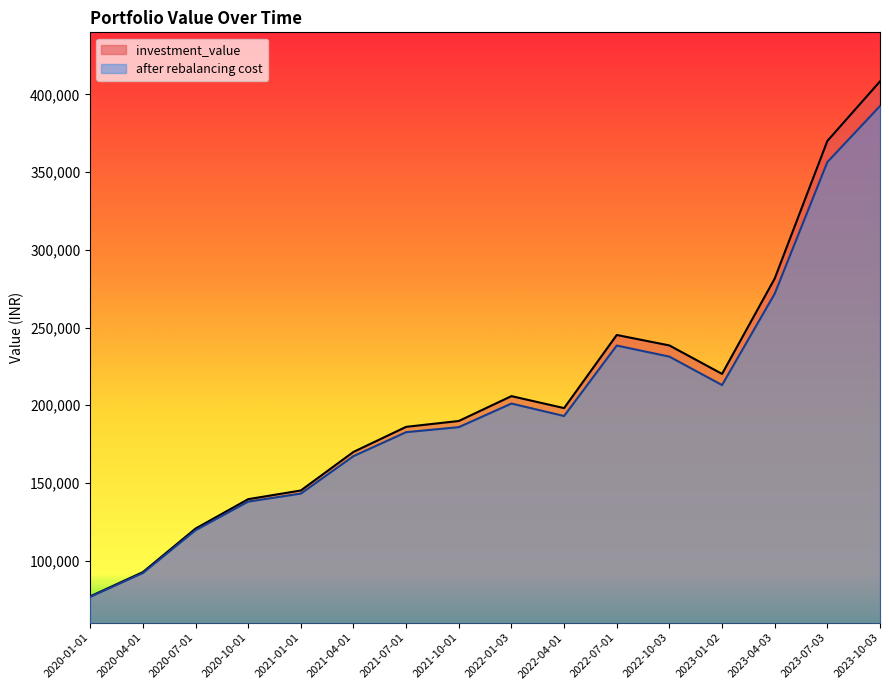

What is the sum of the after rebalancing cost values at 2023-07-03 and 2021-01-01?

499605.2